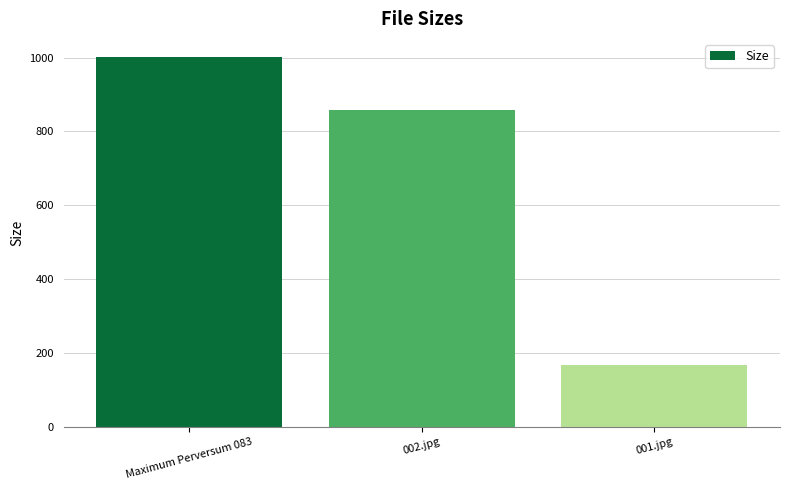

True or false: the data shows 167.1 at 001.jpg.

True